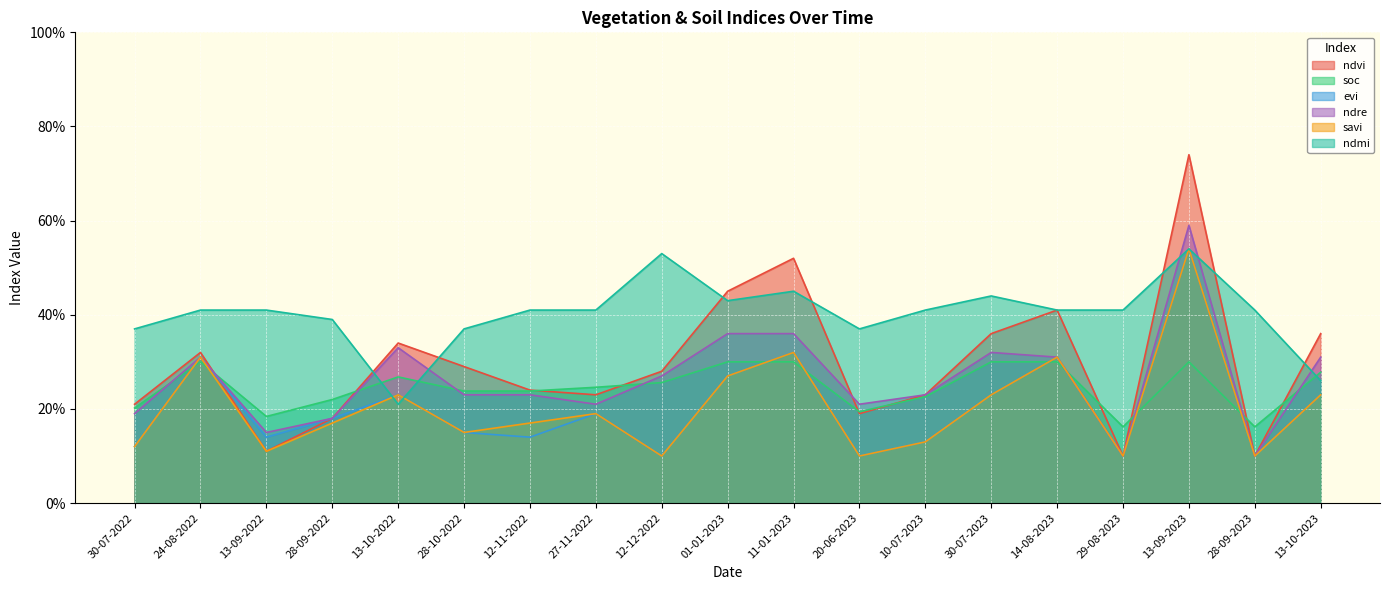

What are all the series names shown in the legend?

ndvi, soc, evi, ndre, savi, ndmi